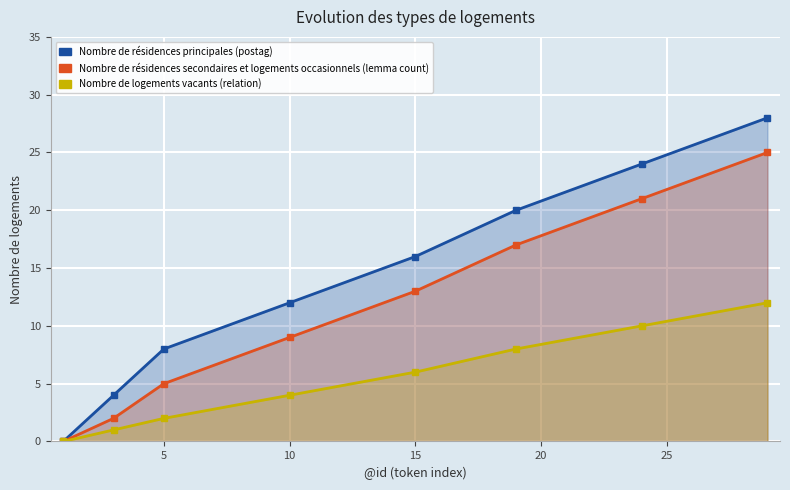

True or false: Nombre de résidences principales (postag) and Nombre de résidences secondaires et logements occasionnels (lemma count) intersect in this chart.

False